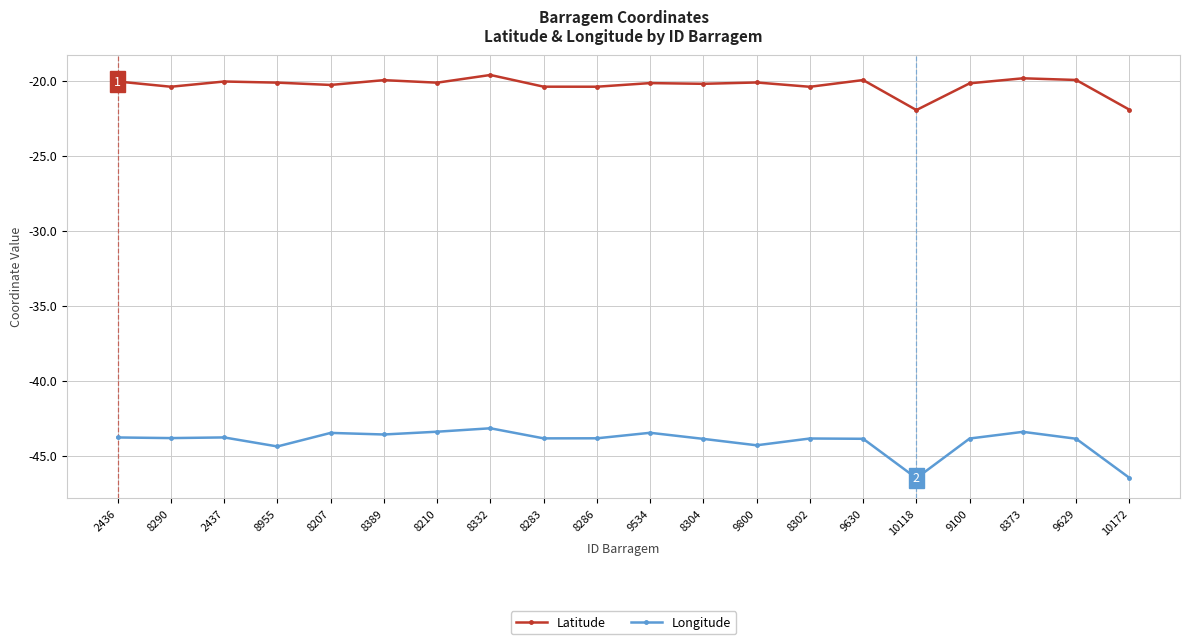

What is the label of the 11th point from the left?

9534